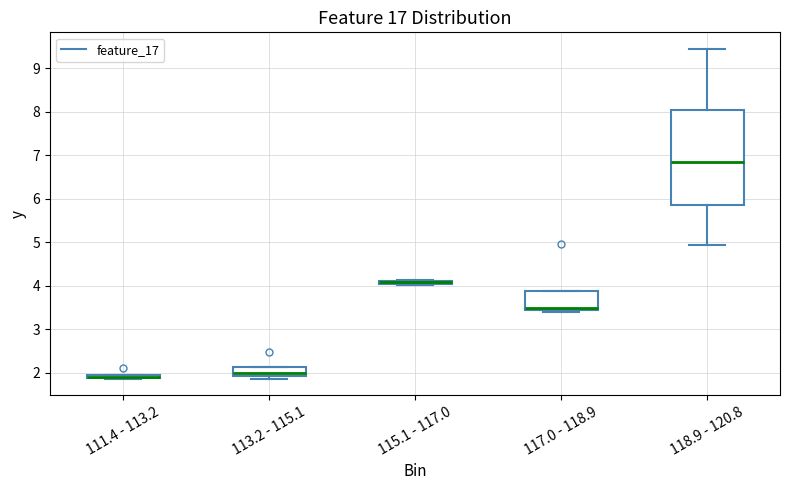

Comparing the boxes themselves (not the whiskers), which one is the tallest?

118.9 - 120.8